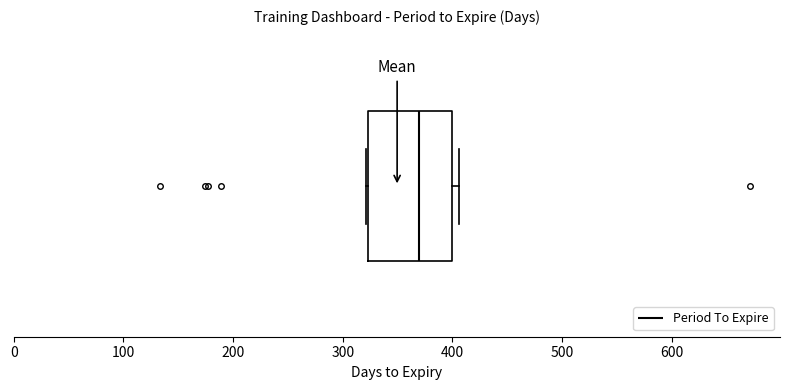

Read this box plot against the x-axis: the position of the median line, the range covered by the box, and the ends of both whiskers. The values are not printed on the chart, so give them approximately, as read against the axis.

median 370, box 320 to 400, whiskers 320 to 410